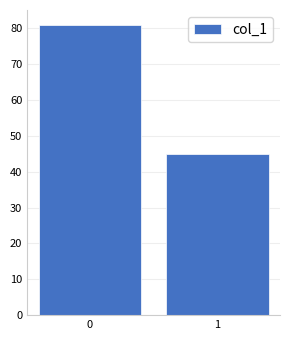

Reading right to left, what are all the values shown in this chart?

1=45	0=81